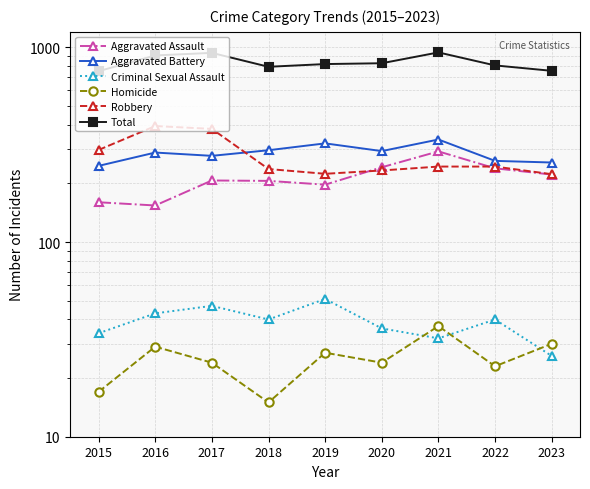

What is the value of the Aggravated Battery point at the 8th from the left?

261